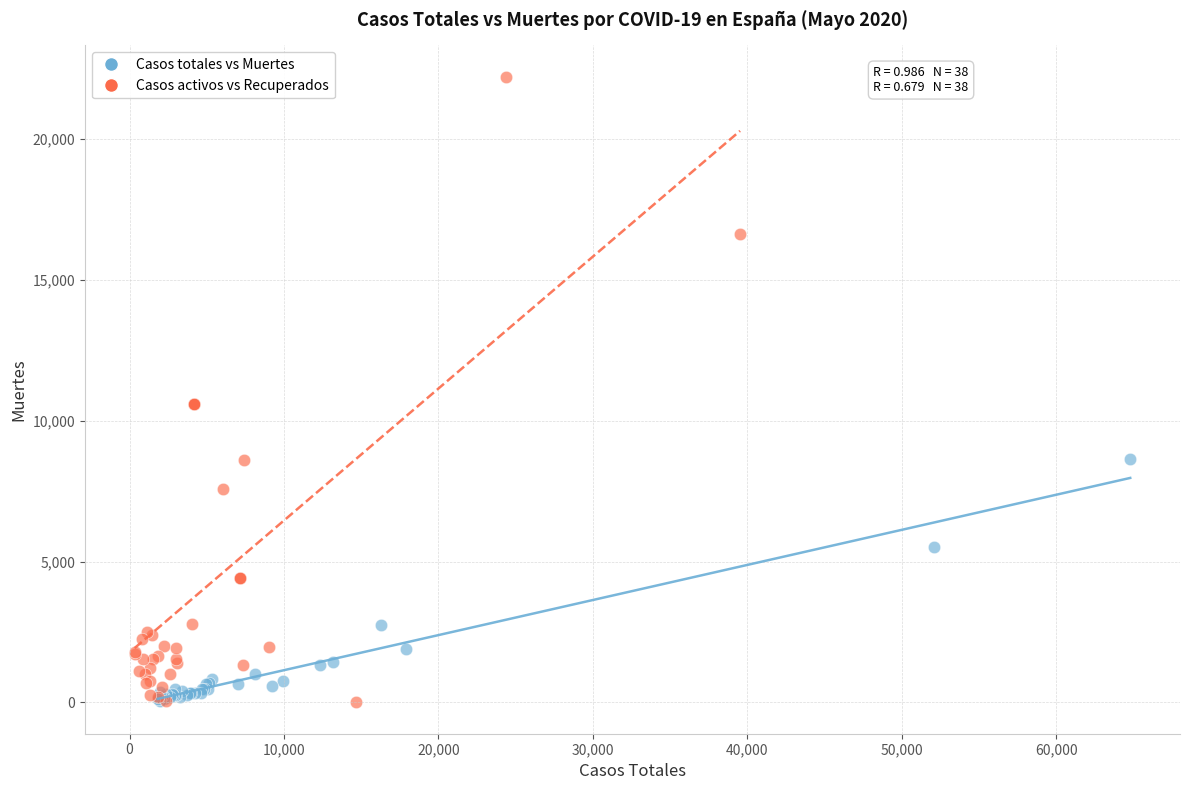

Which series has the widest spread of Y values?

Casos activos vs Recuperados